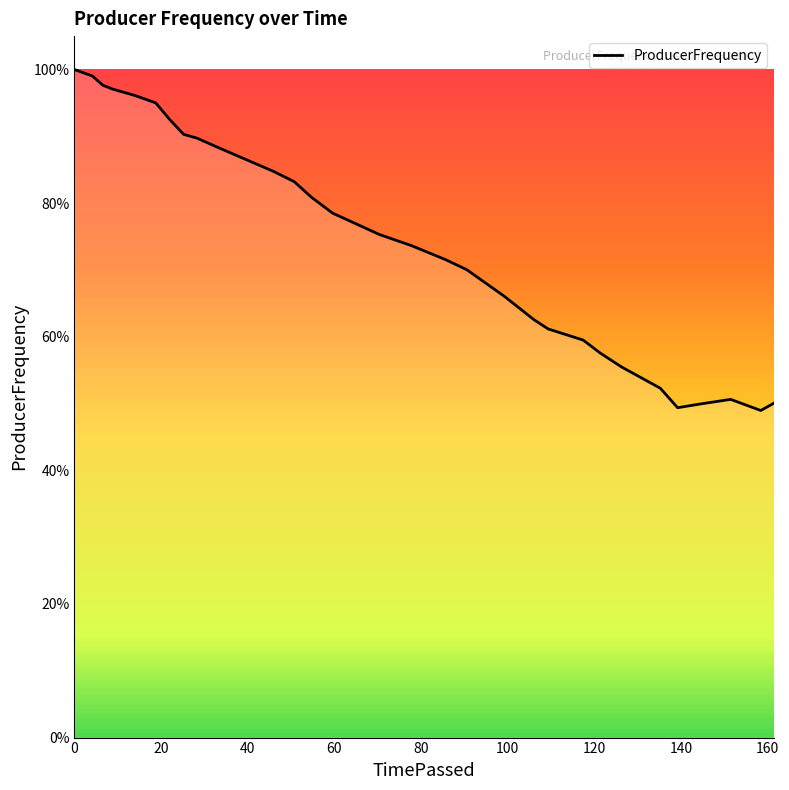

Does the chart display data point markers on the line(s)?

No